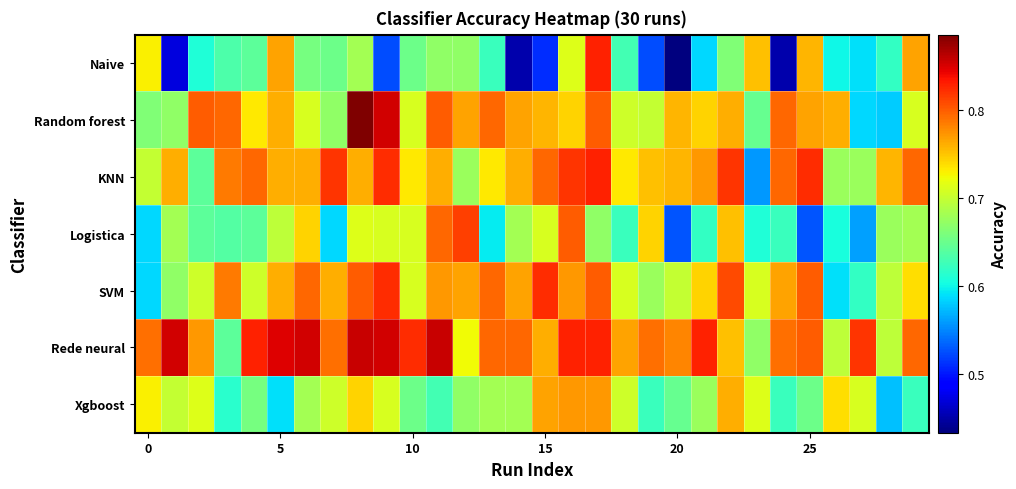

Which series has the widest spread of values?

Naive